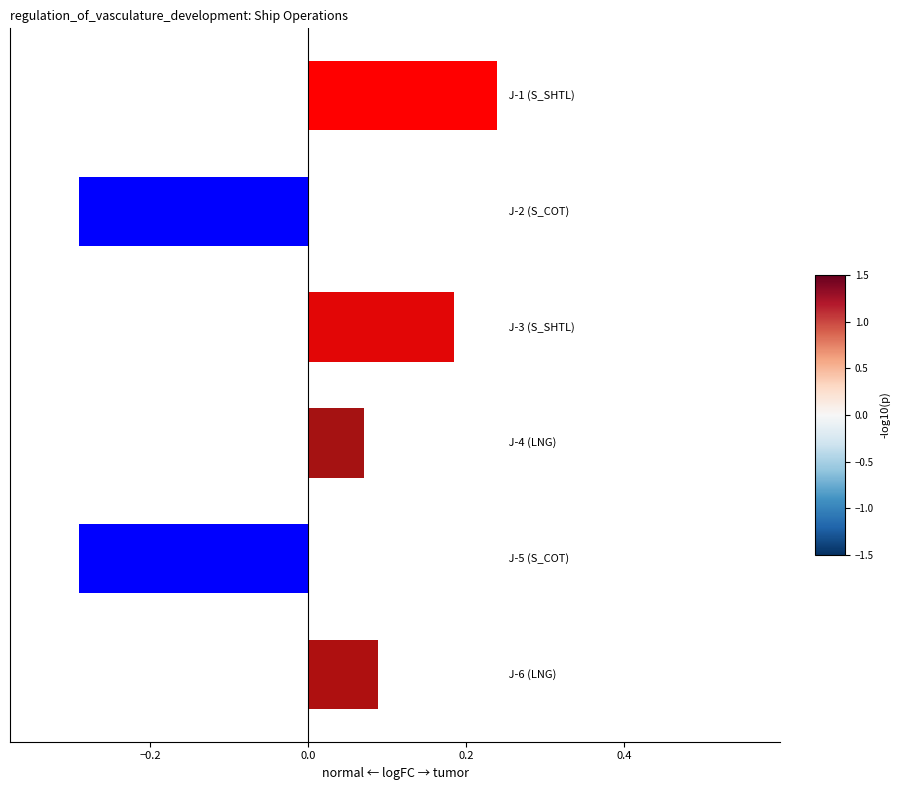

How many values are between 0 and 1?

4